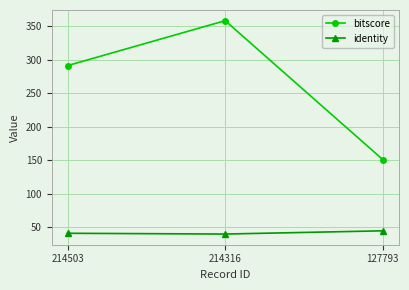

How many data points does each series have?

3